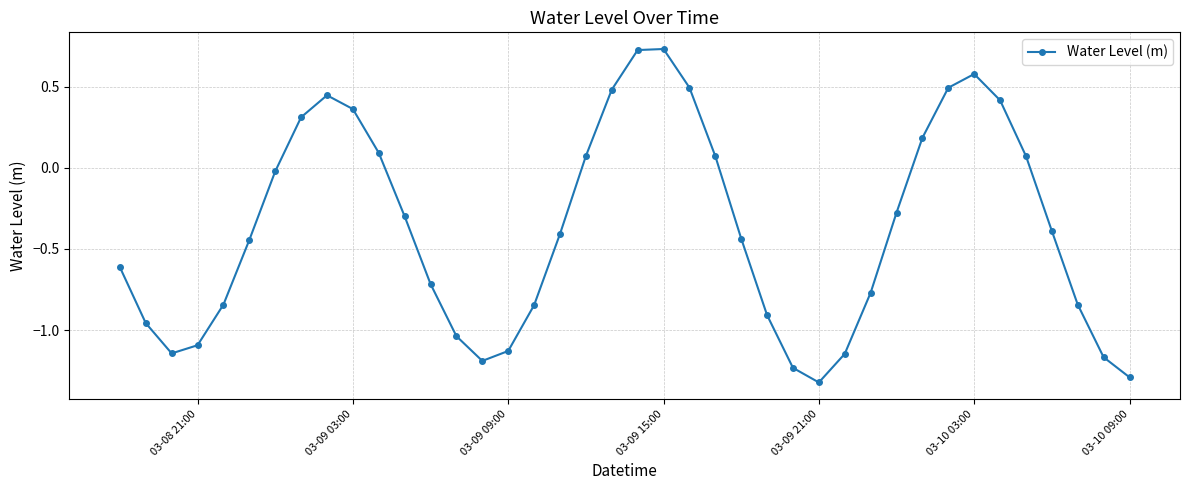

True or false: there are more than 1 points higher than both neighbors.

True